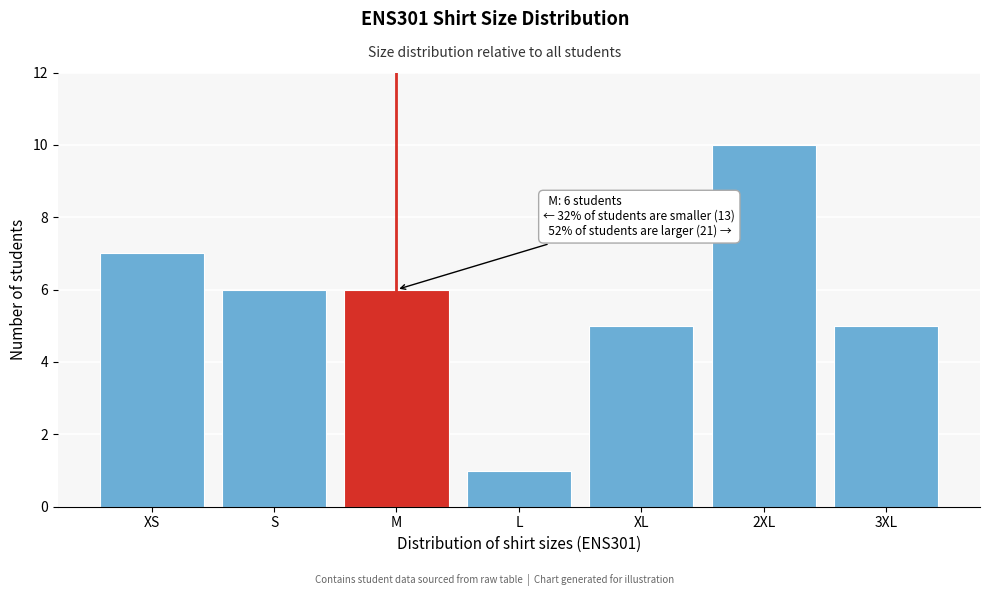

Reading left to right, list all the values displayed in this chart.

7	6	6	1	5	10	5